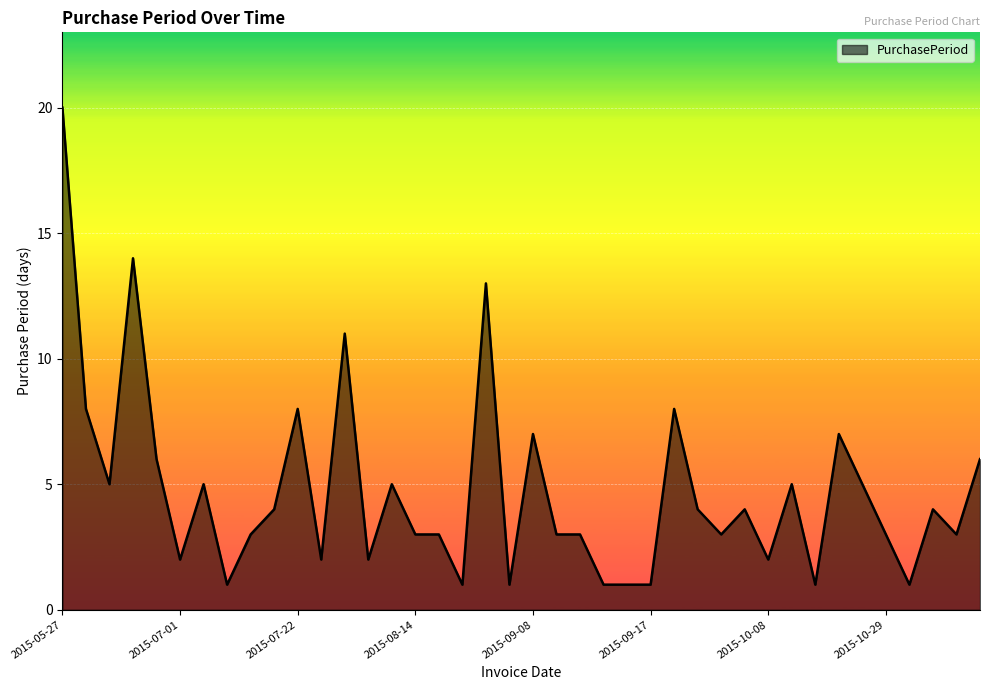

Does the chart display data point markers on the line(s)?

No